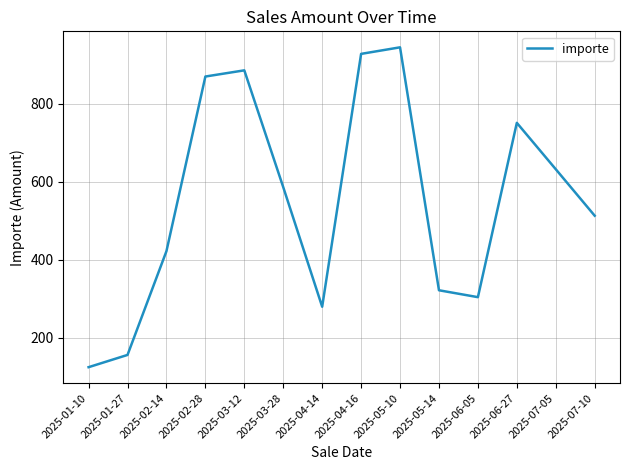

What is the average value?

551.8